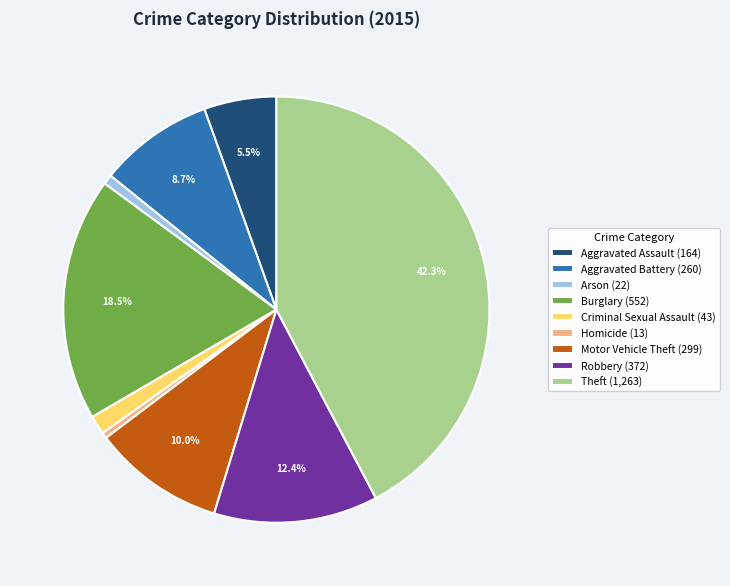

How many slices are in this pie chart?

9